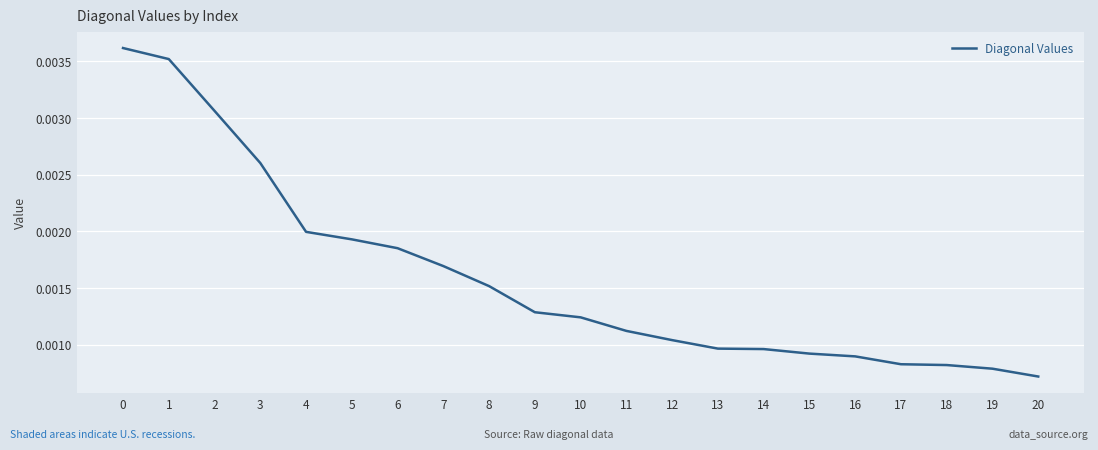

Which has a higher value, 16 or 20?

16